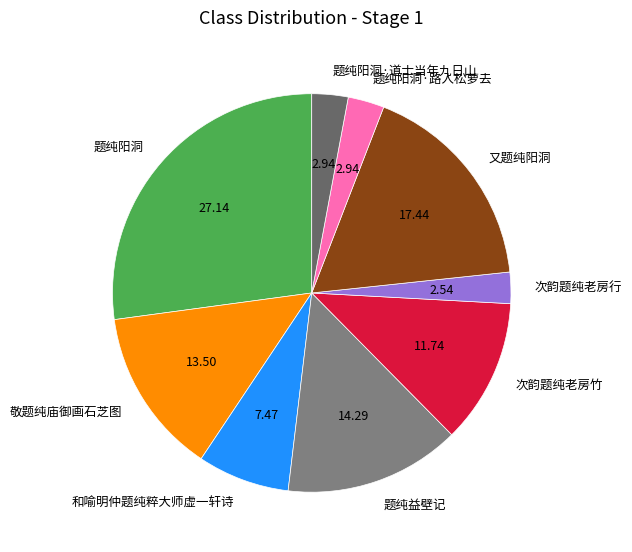

Which has a higher value, 次韵题纯老房竹 or 题纯阳洞?

题纯阳洞